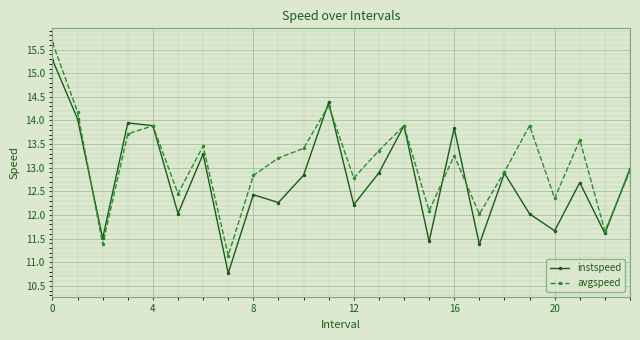

Count the number of categories in the chart.

24